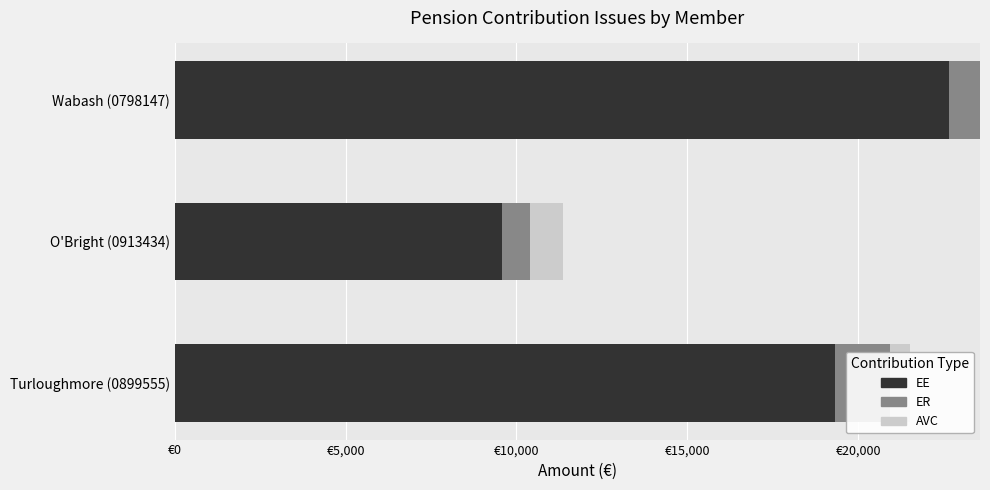

The AVC series shows 1598.1 at O'Bright (0913434). True or false?

False